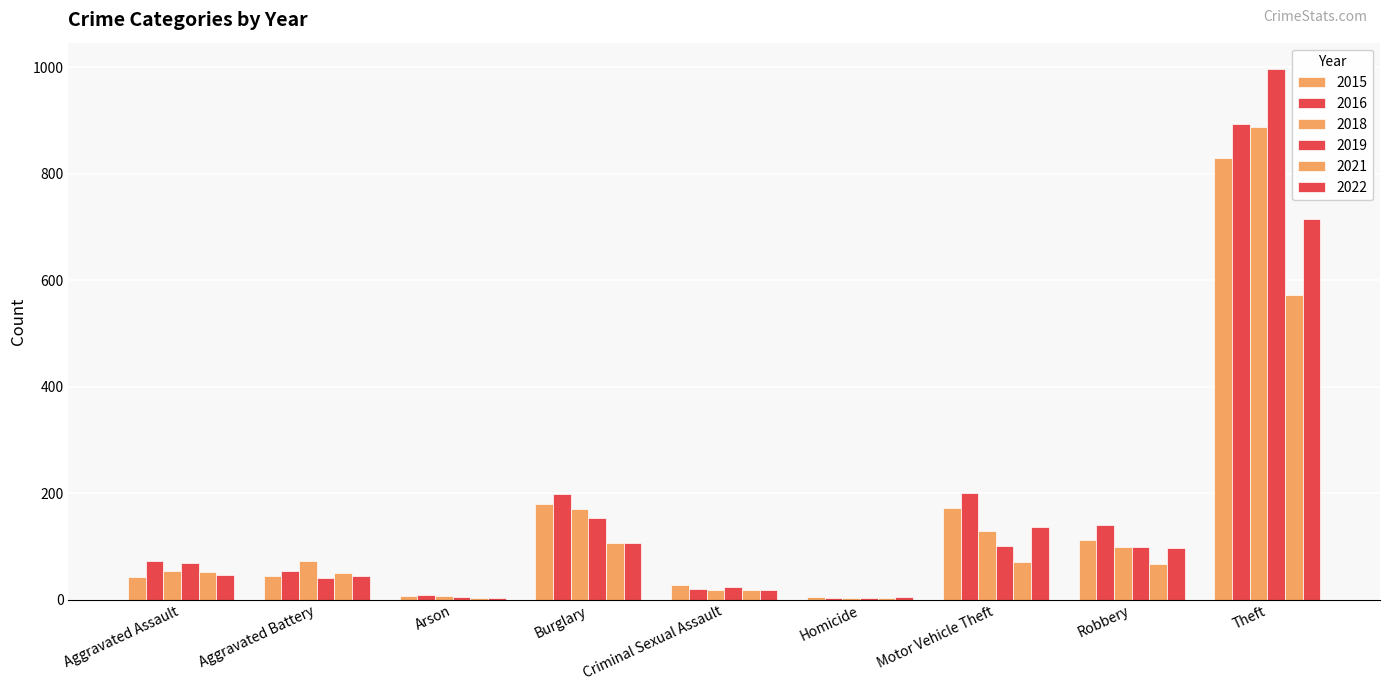

How many categories are shown in the chart?

9